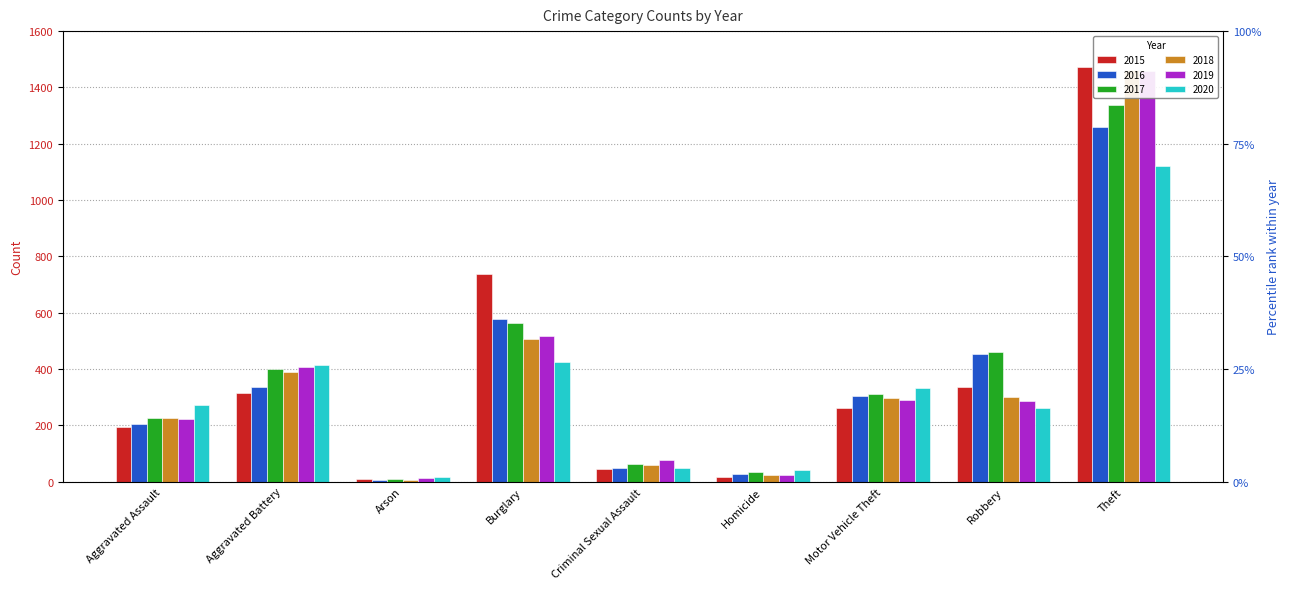

The 2017 series shows 460 at Robbery. True or false?

True